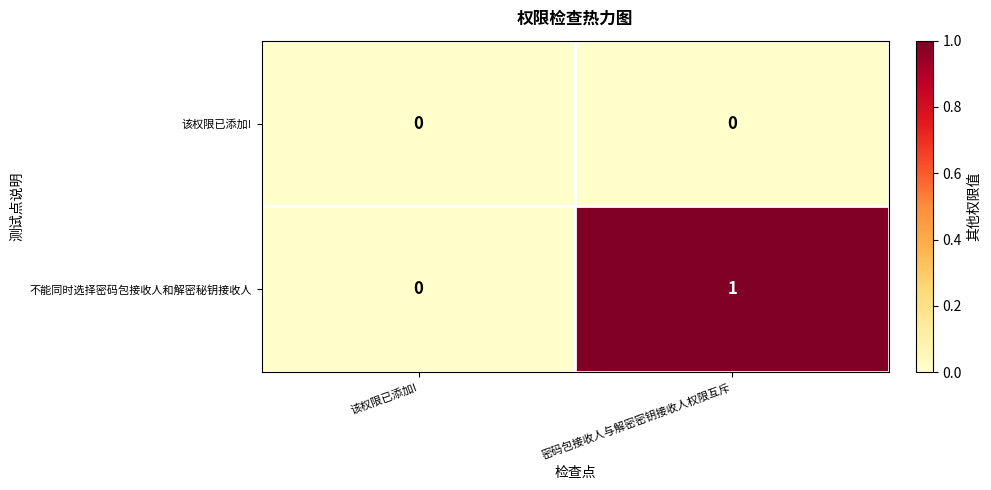

Which series has the largest range (max minus min)?

不能同时选择密码包接收人和解密秘钥接收人